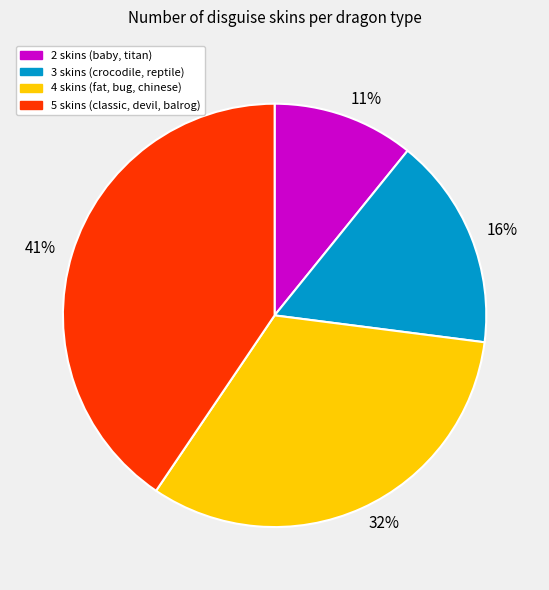

Rank the categories by value from highest to lowest.

5 skins (classic, devil, balrog), 4 skins (fat, bug, chinese), 3 skins (crocodile, reptile), 2 skins (baby, titan)